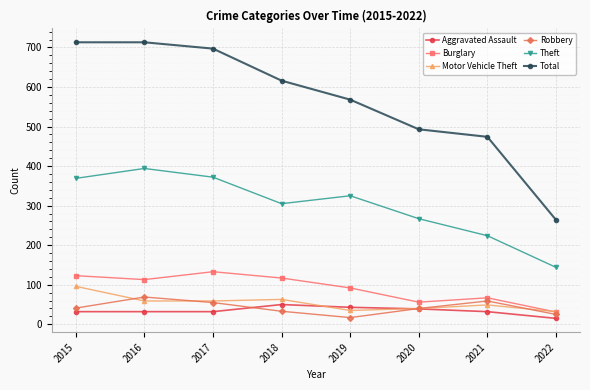

What value does the Aggravated Assault series have at 2021?

32